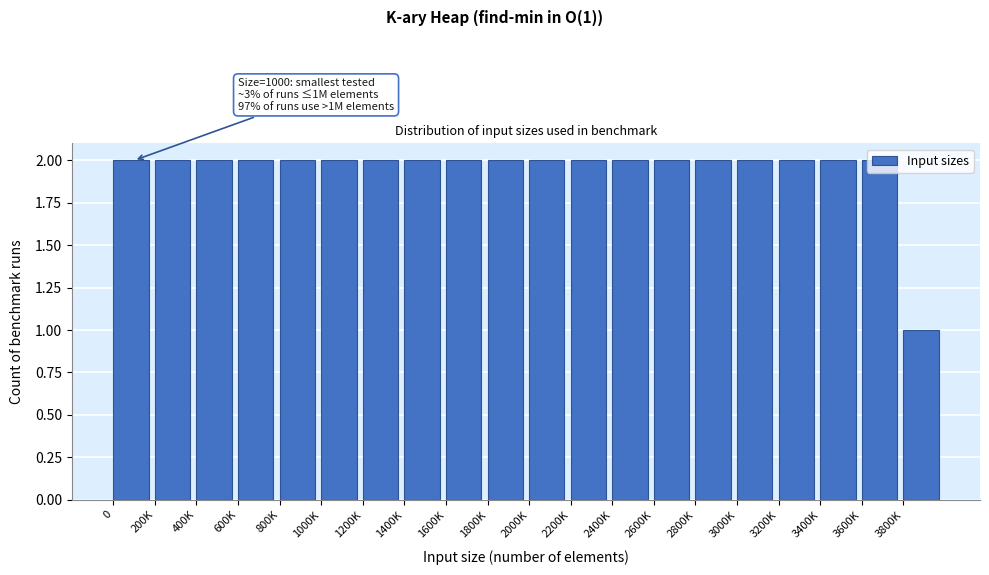

Is it true that the value at 800K is 2?

True